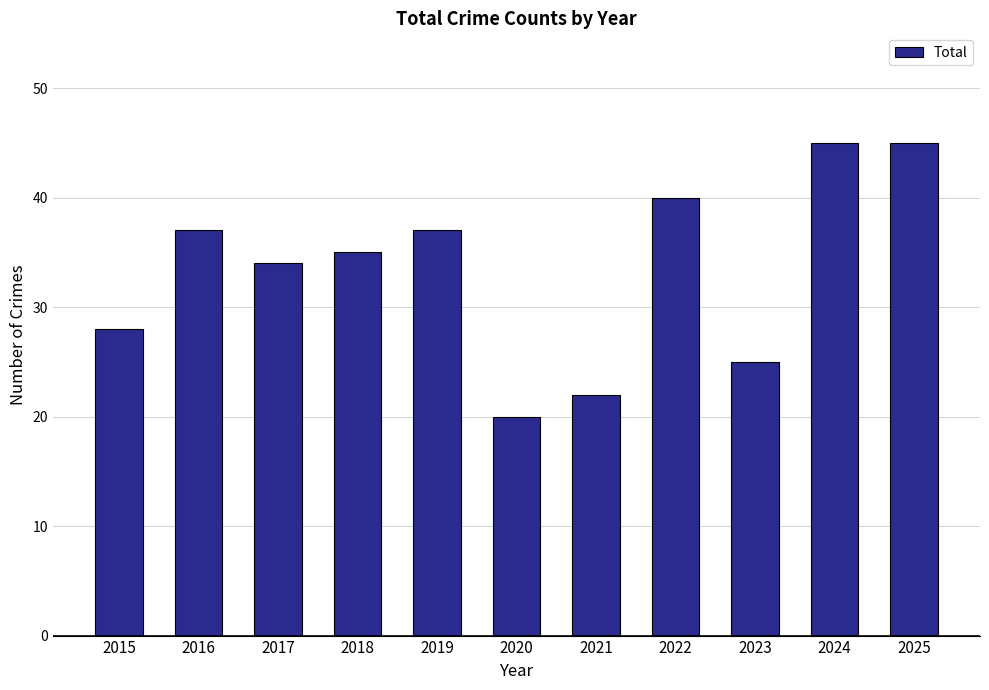

What is the value of the 3rd bar from the left?

34